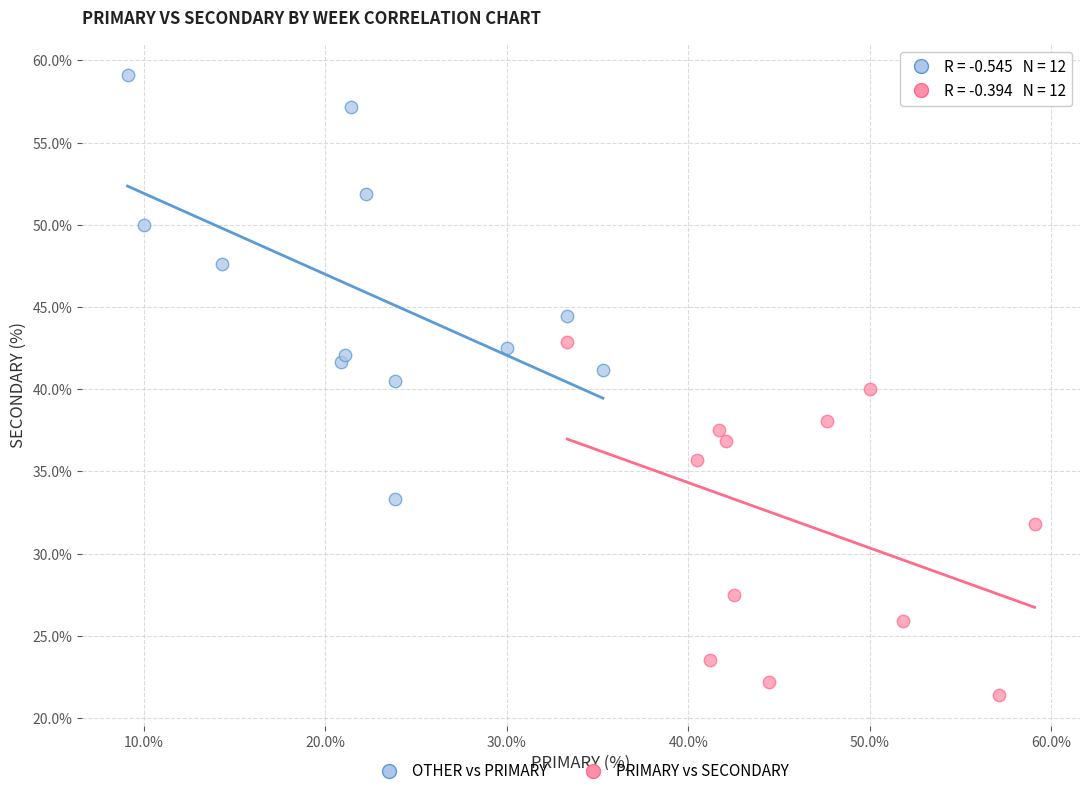

Which series reaches the maximum Y coordinate?

OTHER vs PRIMARY